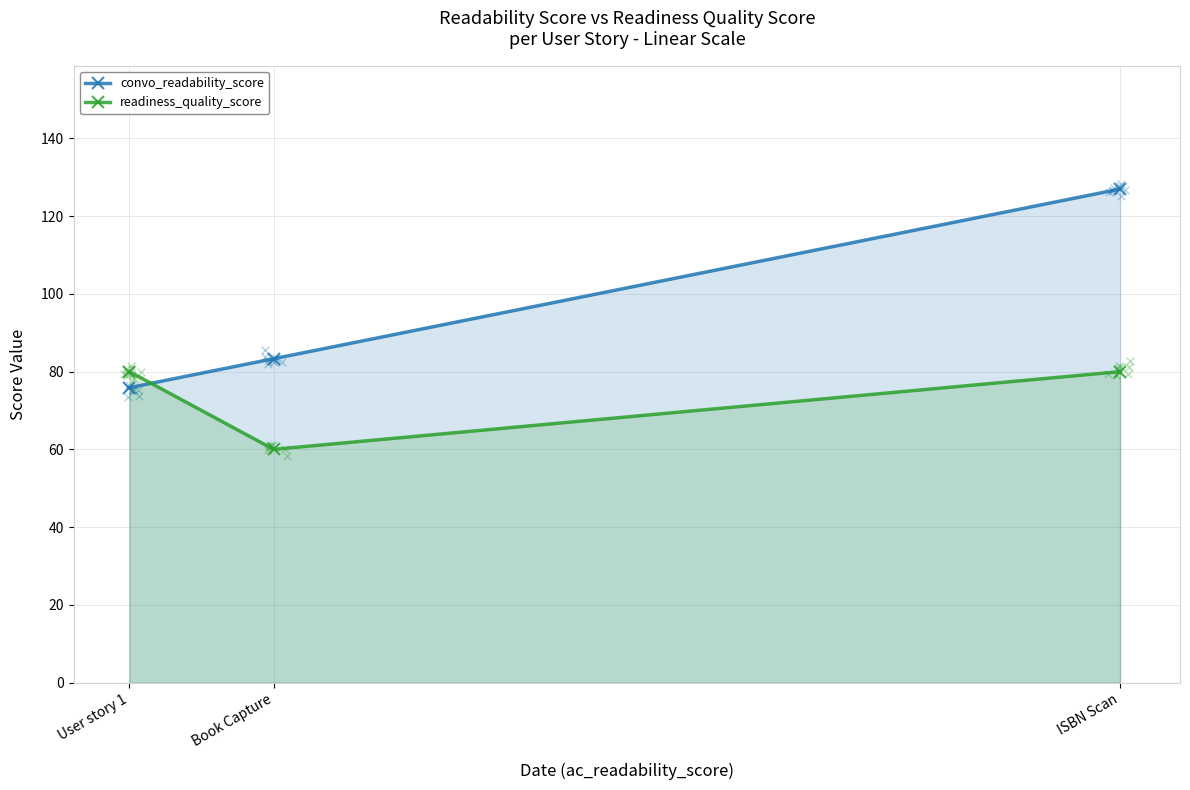

Which series has the largest Y range (max minus min)?

convo_readability_score